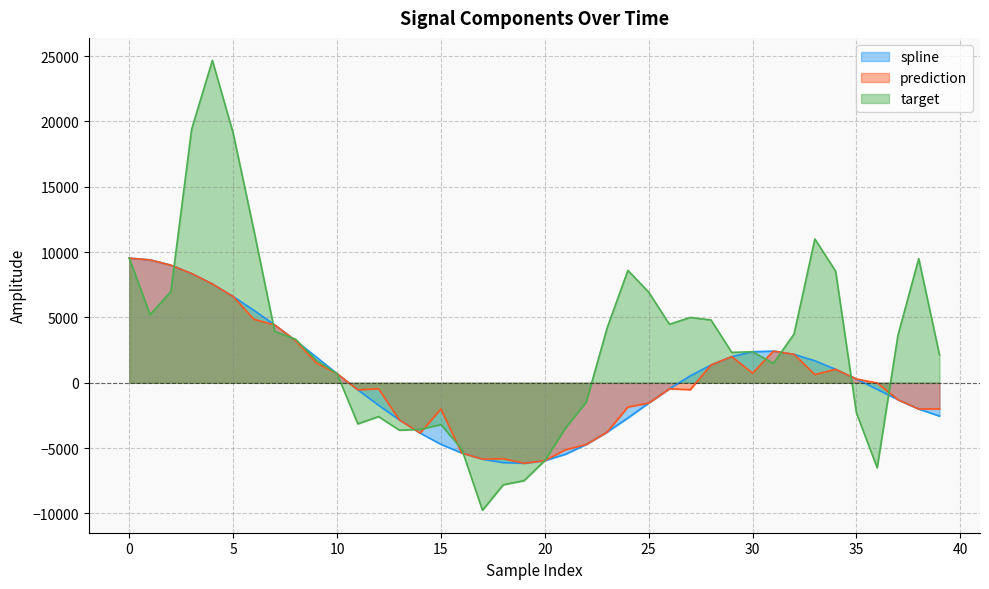

After their last crossing, which series has the higher values: spline or target?

target